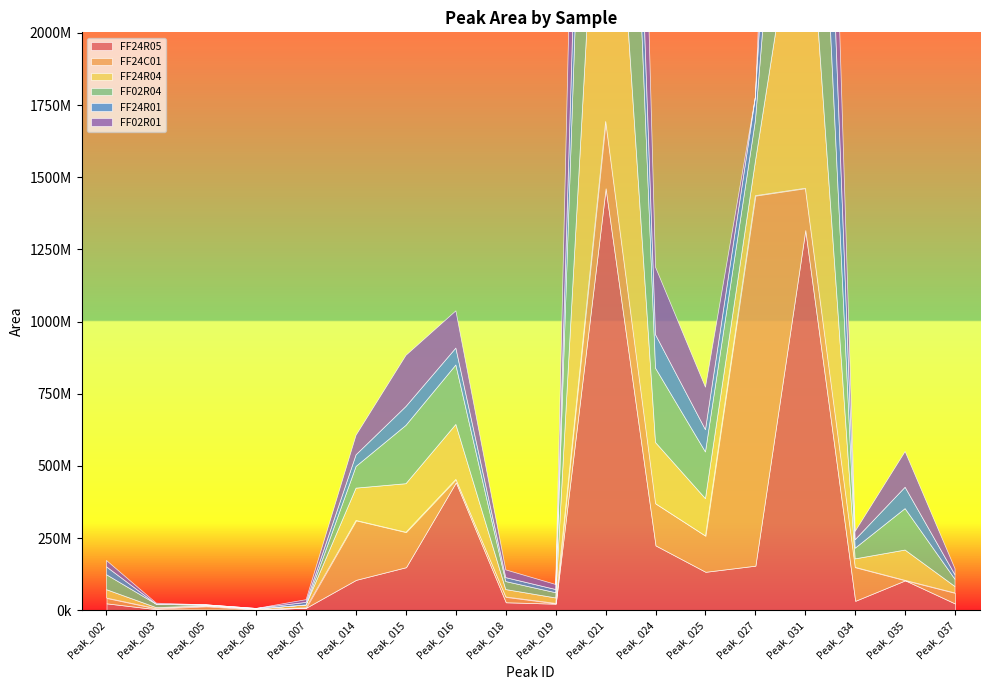

List the labels in order of FF24R01 value, smallest first.

Peak_003, Peak_006, Peak_005, Peak_007, Peak_019, Peak_018, Peak_037, Peak_002, Peak_034, Peak_014, Peak_016, Peak_015, Peak_035, Peak_025, Peak_027, Peak_024, Peak_021, Peak_031